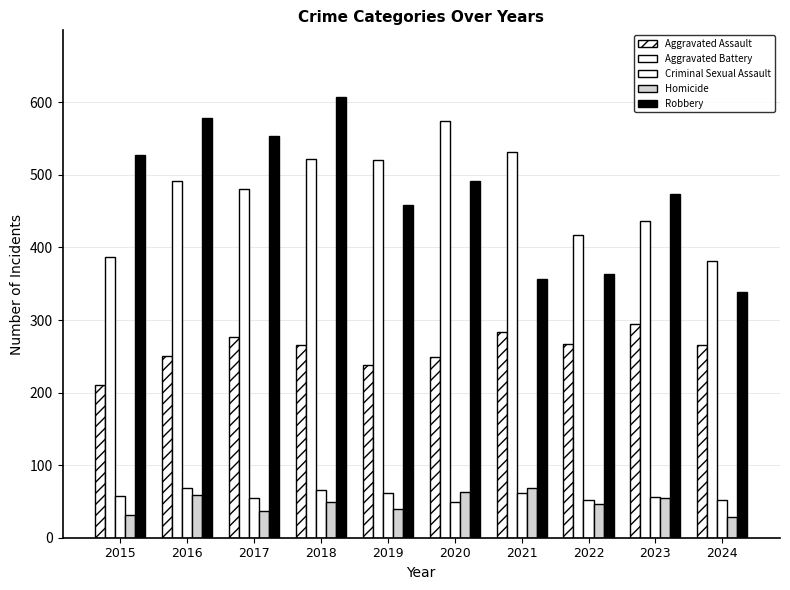

What is the value of the Robbery bar at the 8th from the left?

364